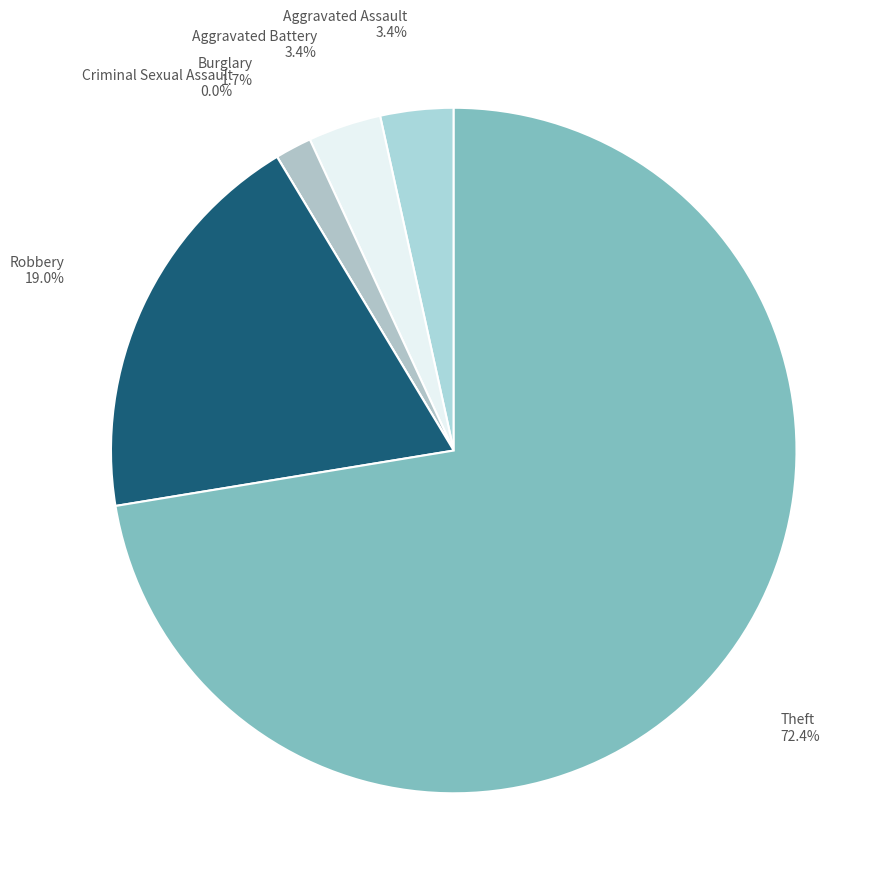

Is it true that Robbery is 19% of the pie?

True